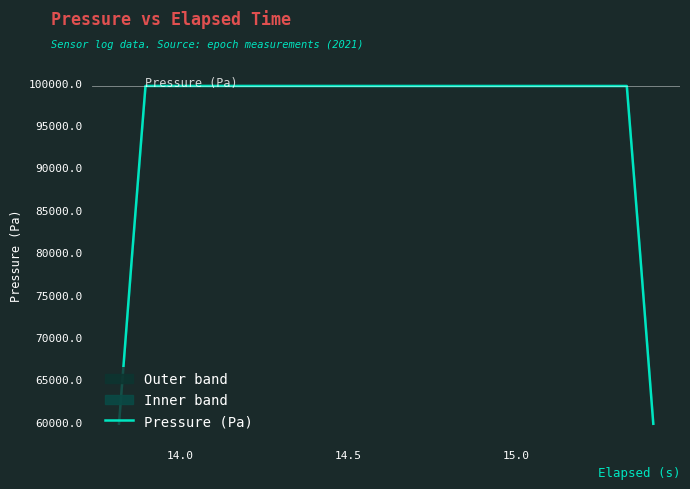

What is the greatest value displayed?

99603.6